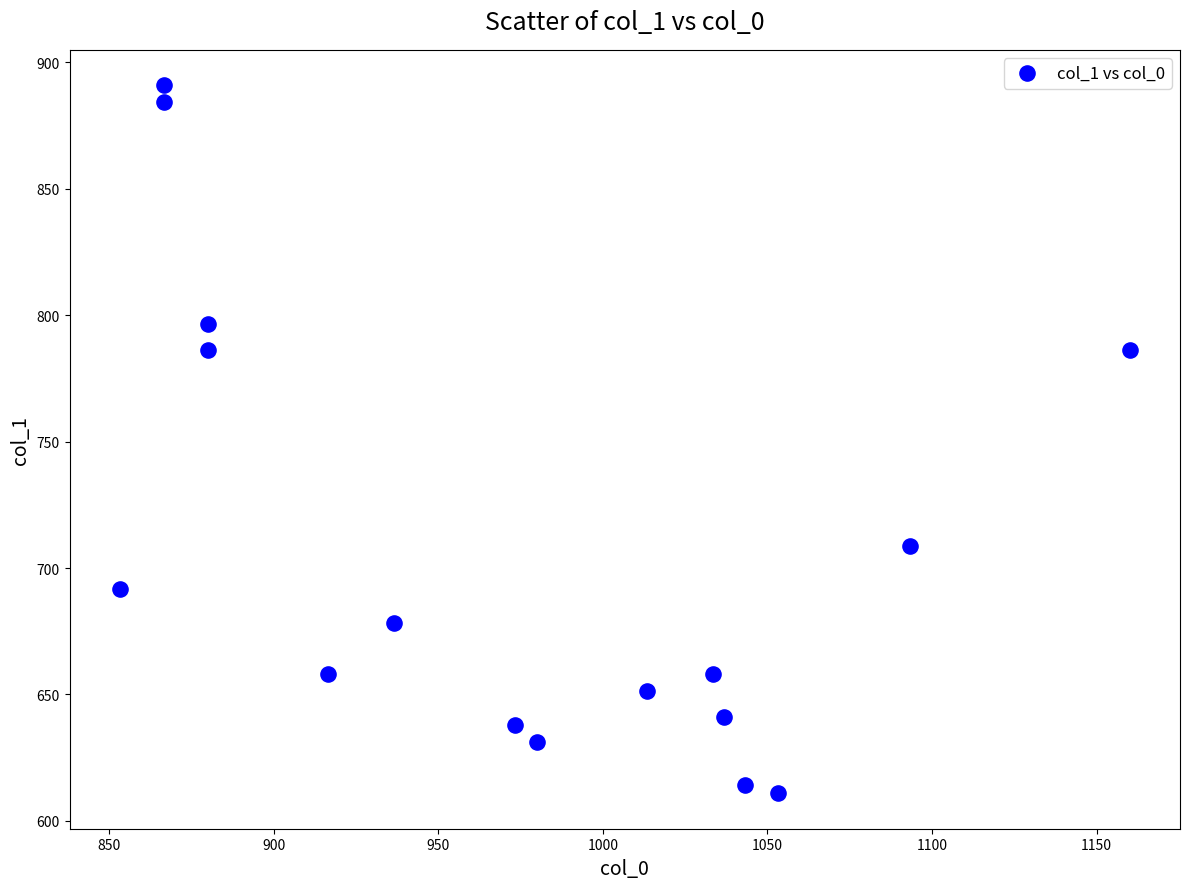

What is the range of Y values (max minus min)?

280.1